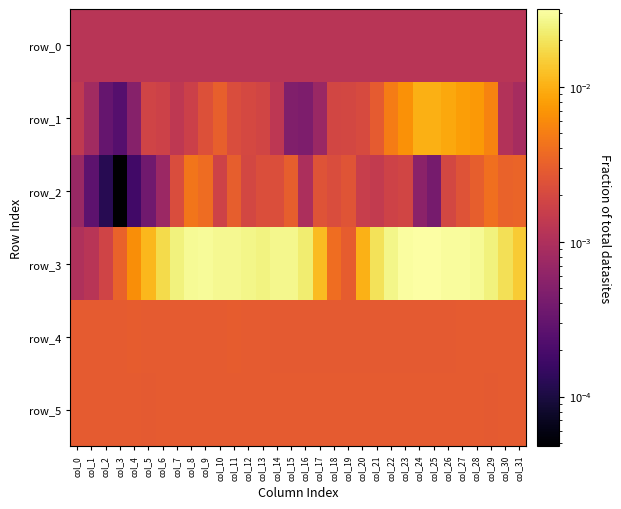

At how many categories does at least one series exceed 0?

32